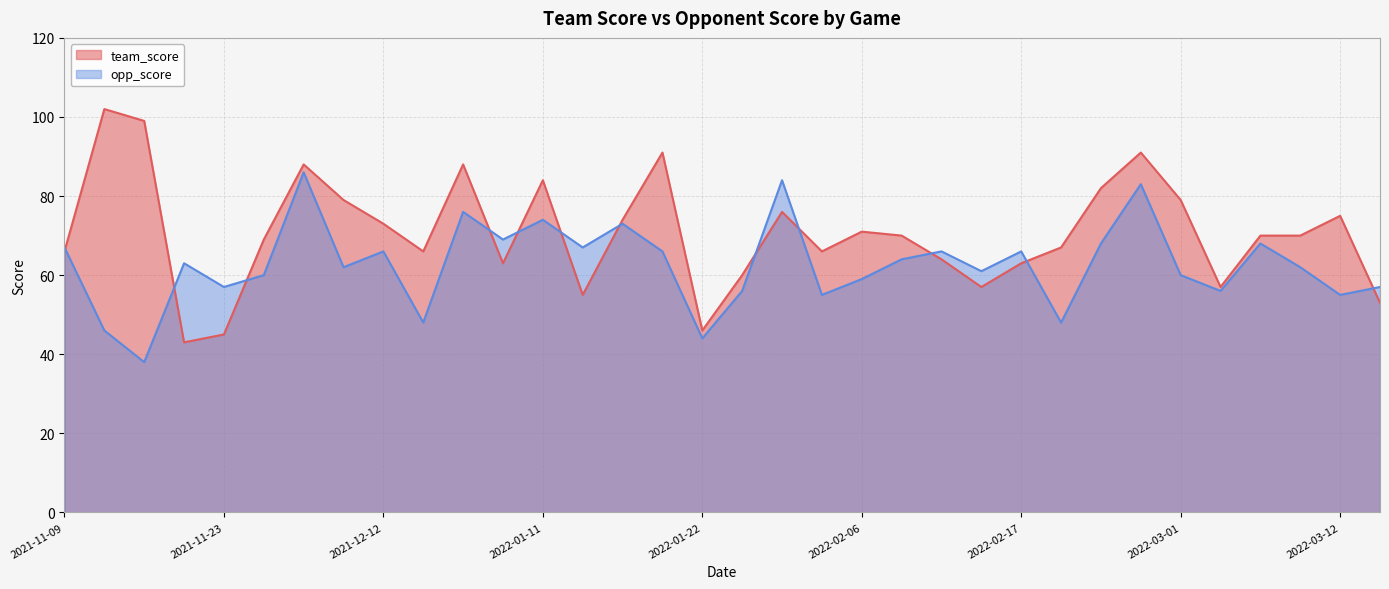

Where do team_score and opp_score first cross each other?

2021-11-09 and 2021-11-13